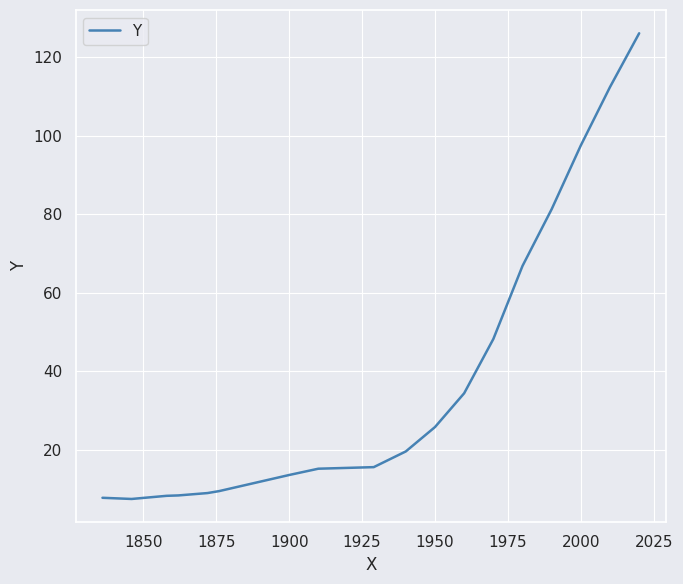

How many categories are shown in the chart?

18